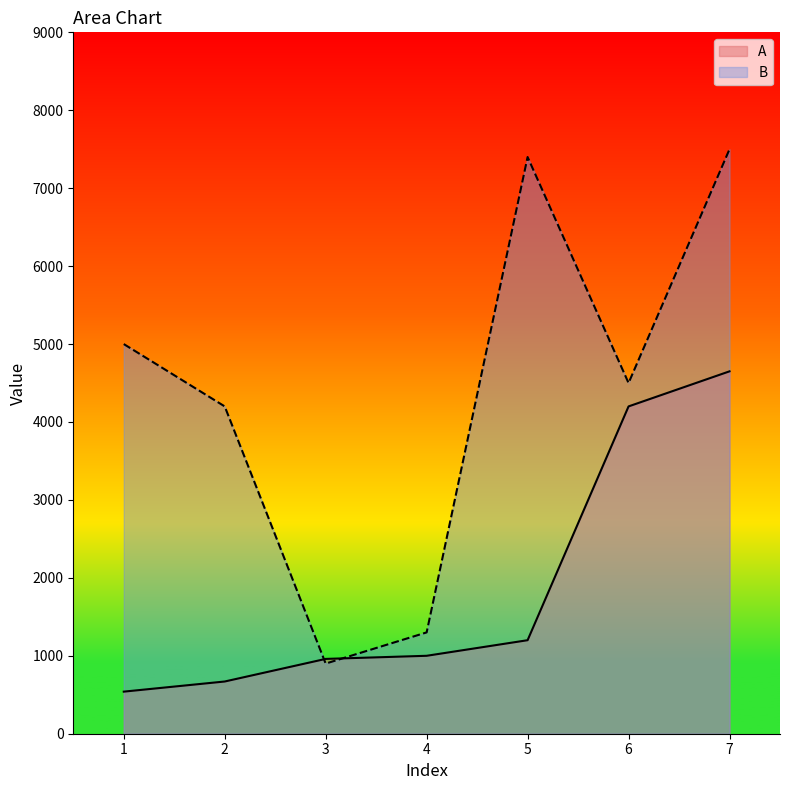

List the series in order of their overall mean, highest first.

B, A